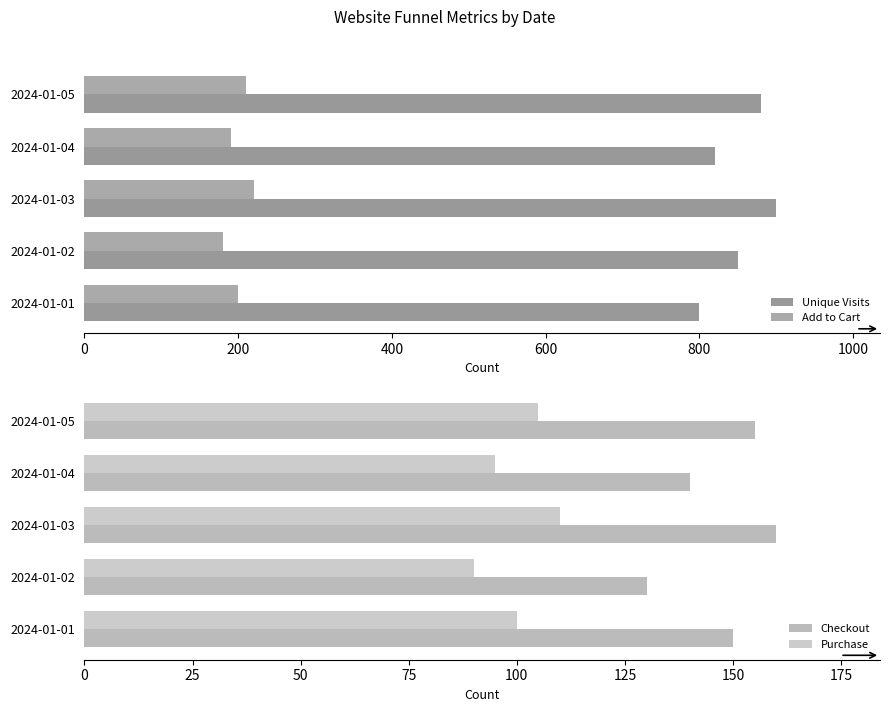

Does the chart contain any negative values?

No